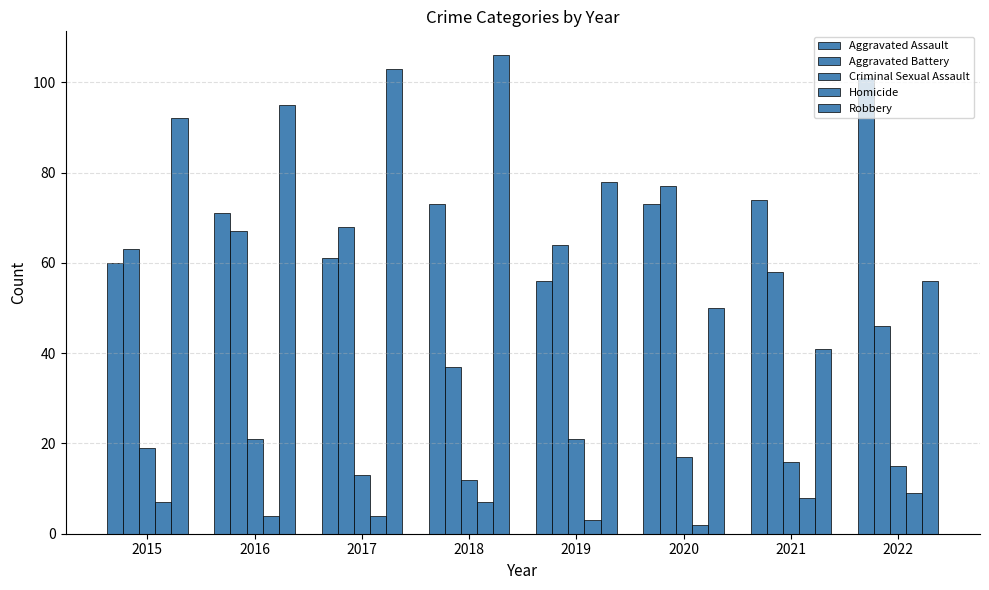

How many groups of bars are there?

8